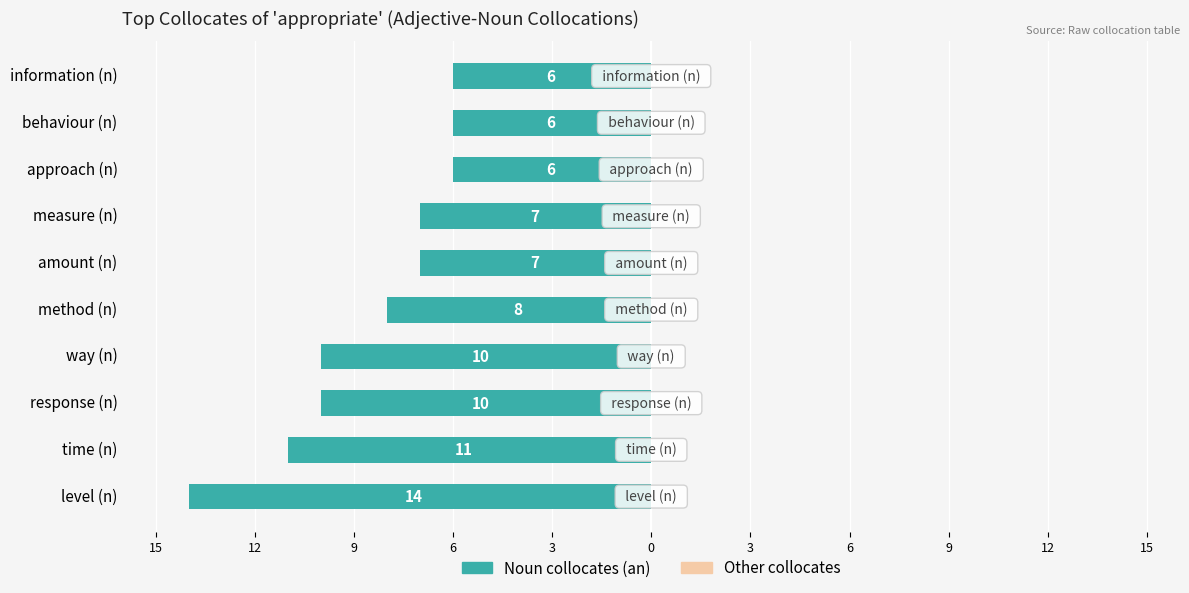

Does the chart contain any negative values?

Yes